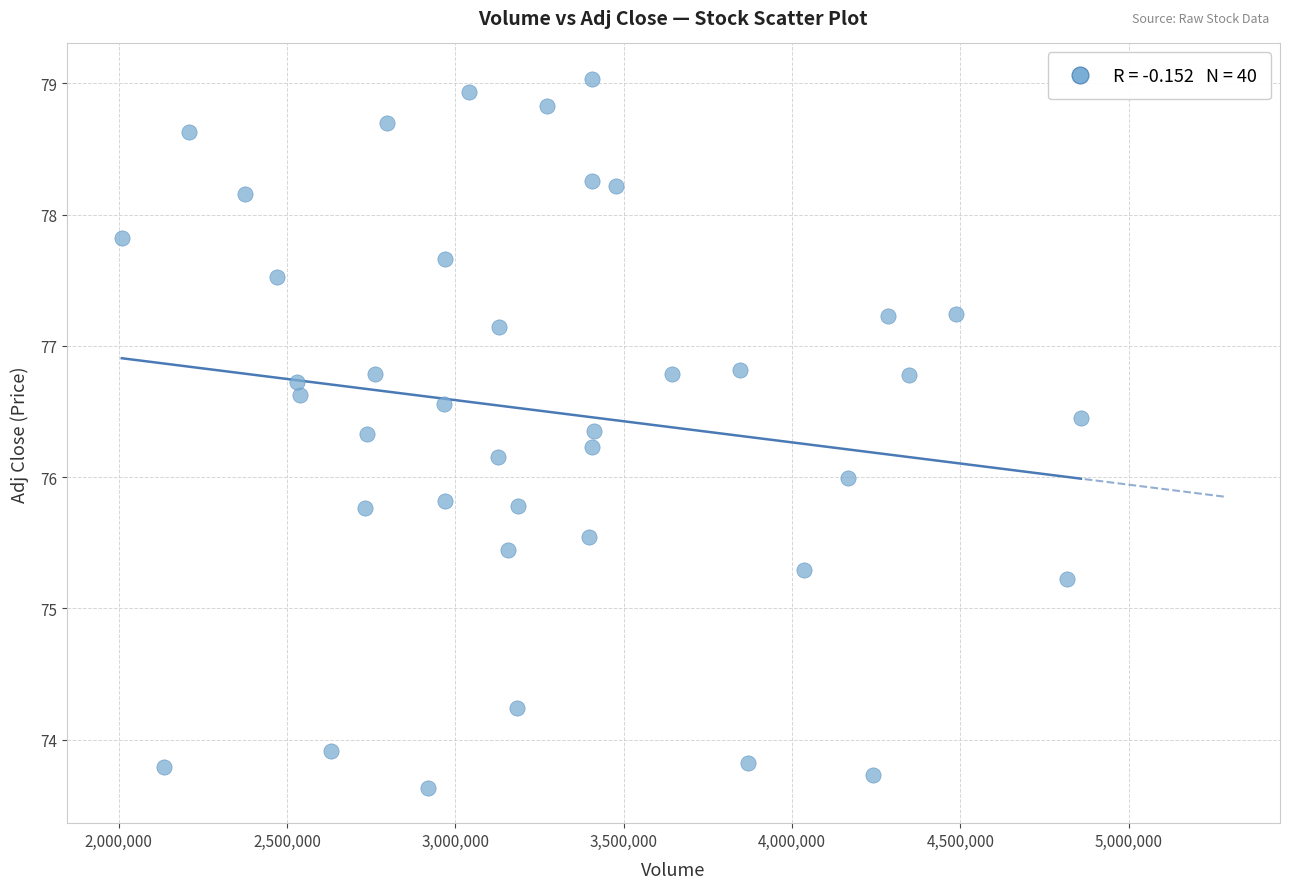

What is the range of Y values (max minus min)?

5.4